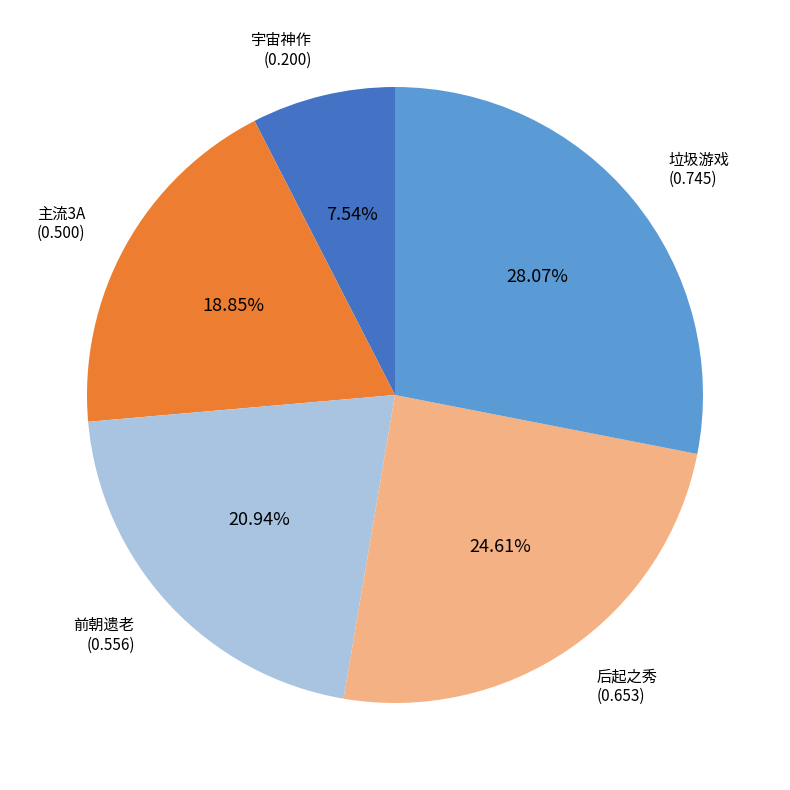

To the nearest percent, what is the average slice percentage?

20%